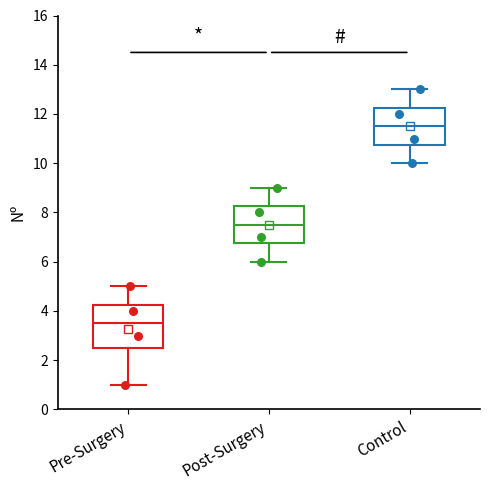

Reading left to right, read every box against the y-axis: the position of its median line, the range the box covers, and the ends of its whiskers. The values are not printed on the chart, so give them approximately, as read against the axis.

Pre-Surgery: median 3.6, box 2.6 to 4.2, whiskers 1.0 to 5.0
Post-Surgery: median 7.6, box 6.8 to 8.2, whiskers 6.0 to 9.0
Control: median 11.6, box 10.8 to 12.2, whiskers 10.0 to 13.0